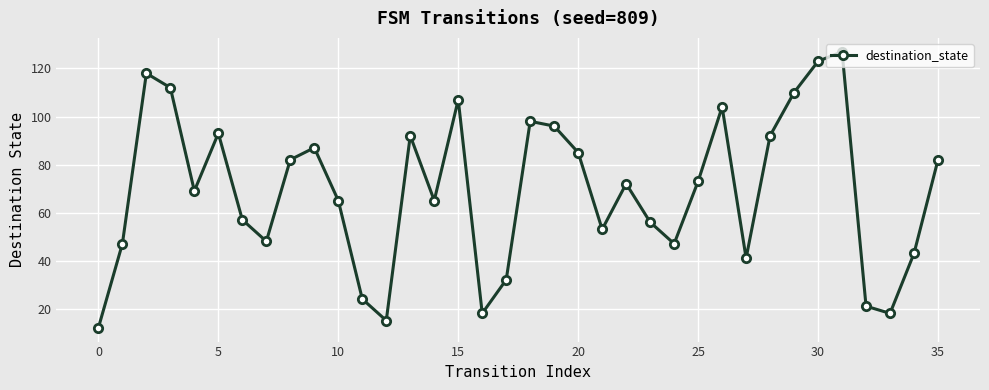

What is the maximum value shown in the chart?

127